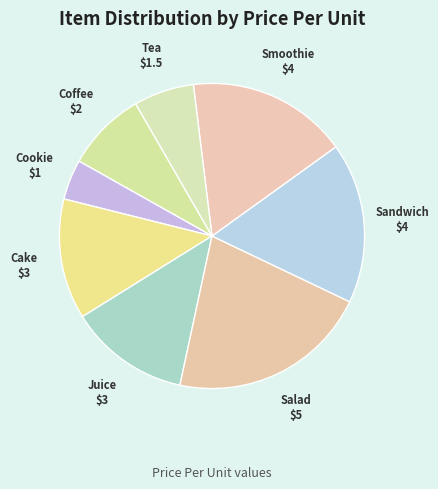

How many slices are in this pie chart?

8